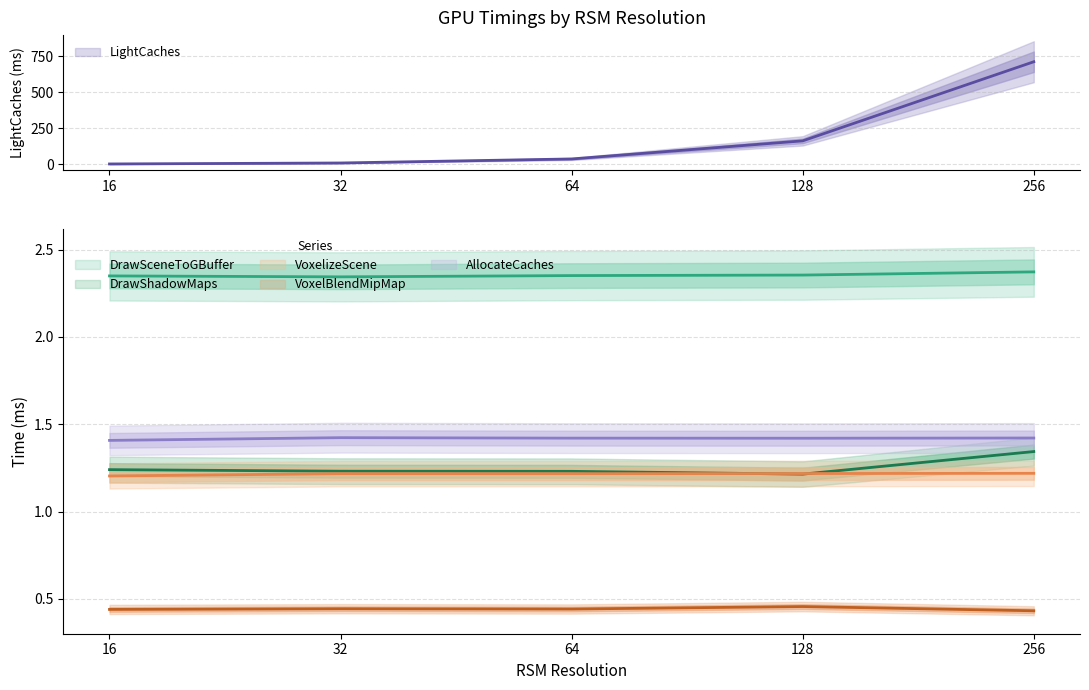

True or false: LightCaches and DrawShadowMaps intersect in this chart.

False